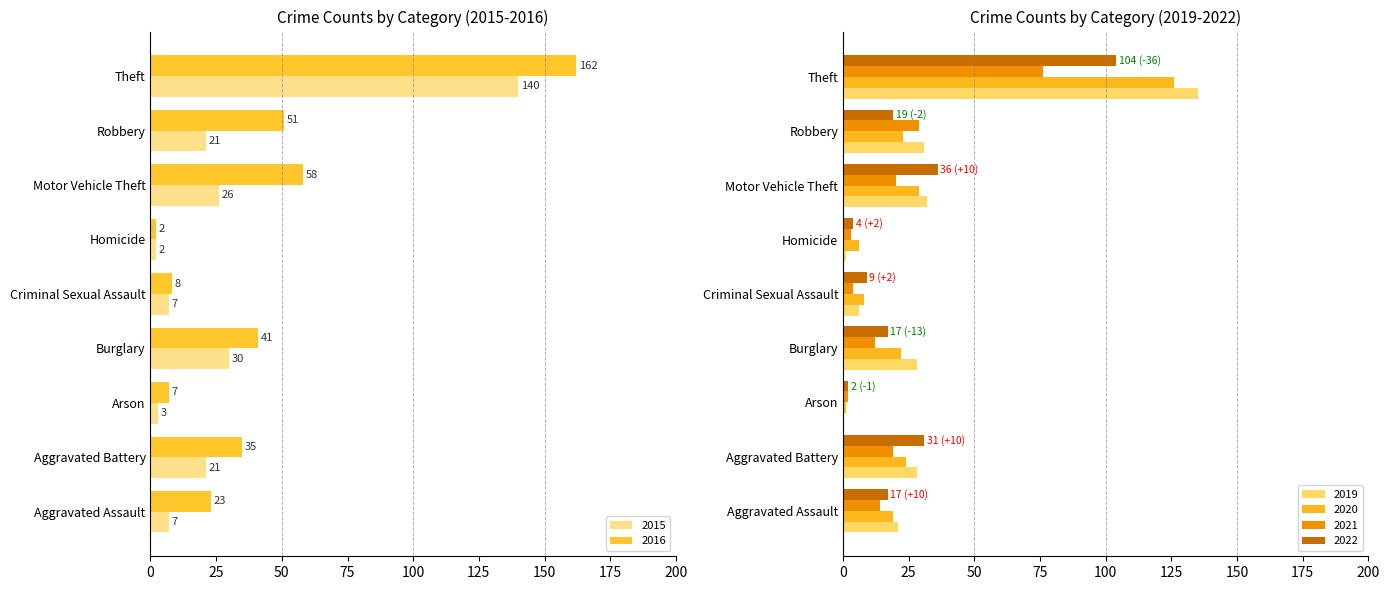

How many bars are there in total?

54